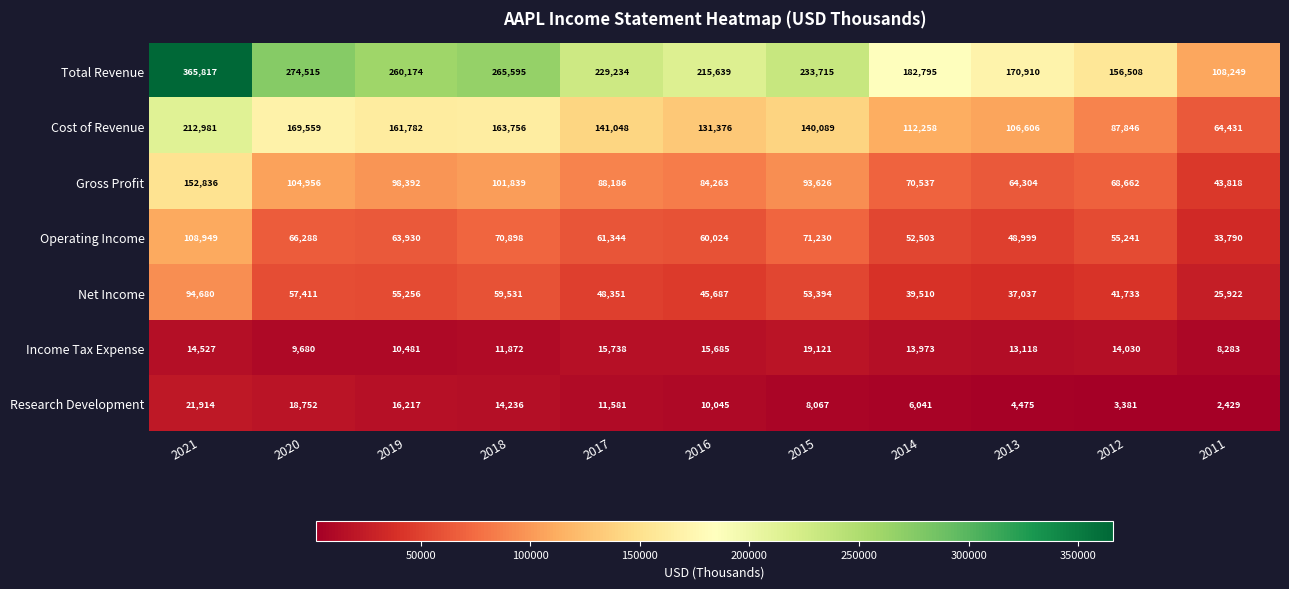

What is the difference between the maximum and minimum values in the Research Development series?

19485